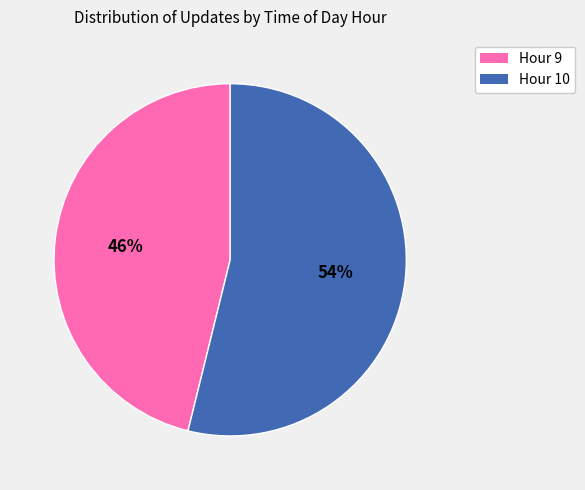

The Hour 10 slice represents 54% of the pie. True or false?

True